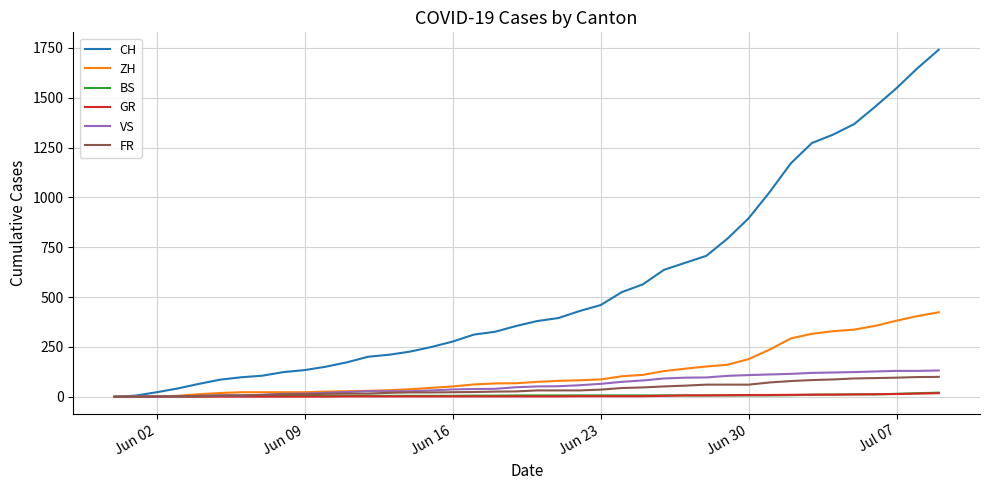

What is the maximum value shown in the chart?

1741